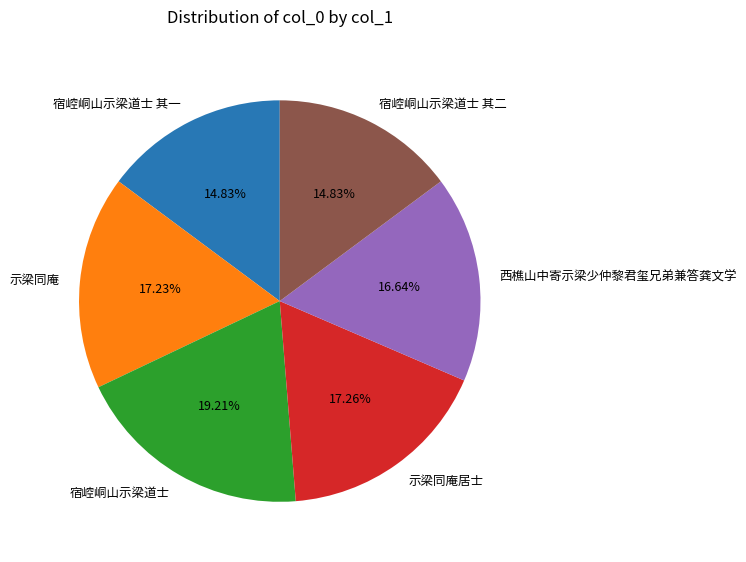

To the nearest percent, what percentage of the pie is 示梁同庵?

17%